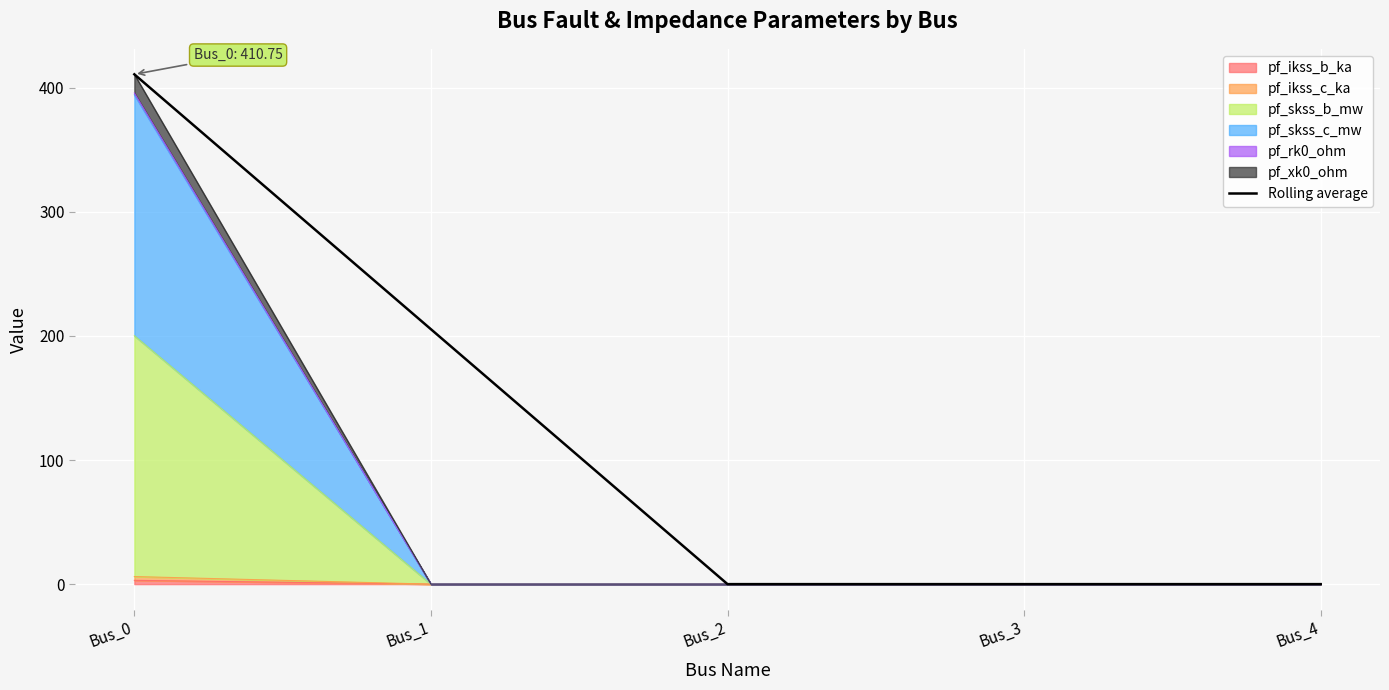

At which label is the value closest to 205?

Bus_1